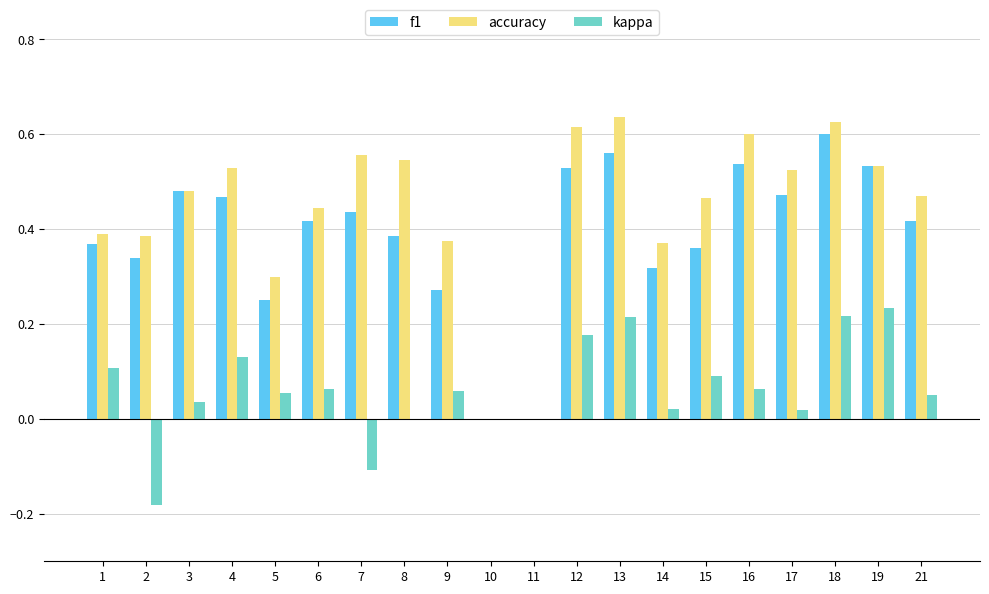

At which label does kappa first exceed 0?

1